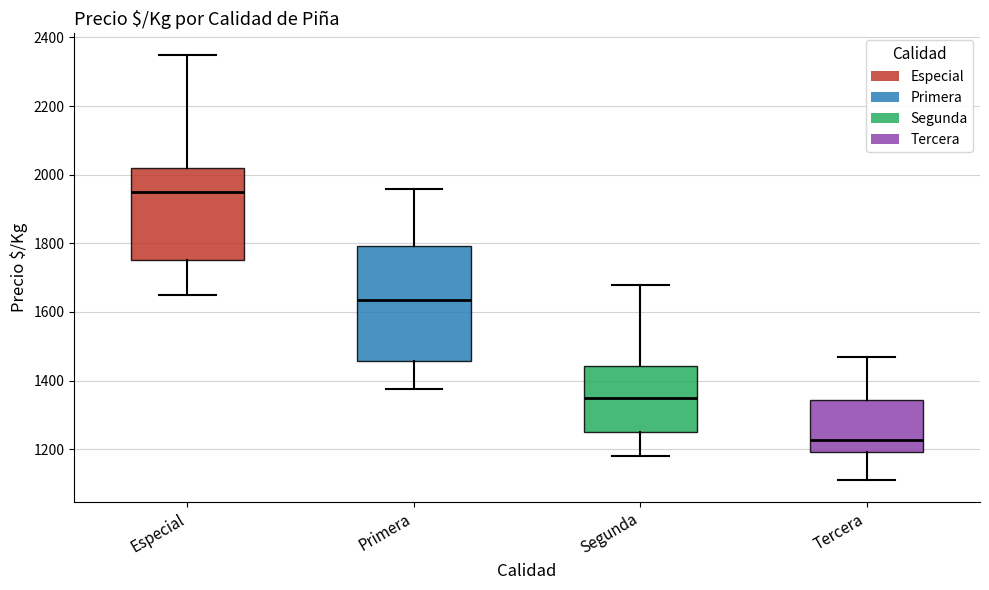

Which box's median line is the highest?

Especial